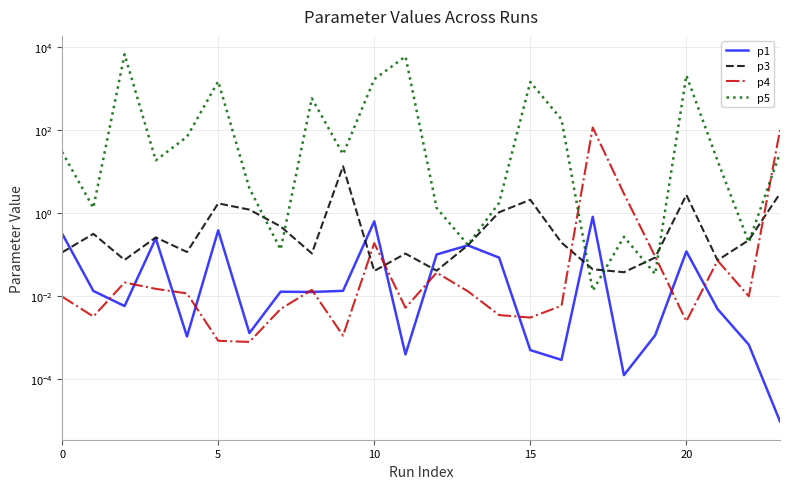

How many values in the p5 series exceed 25?

12